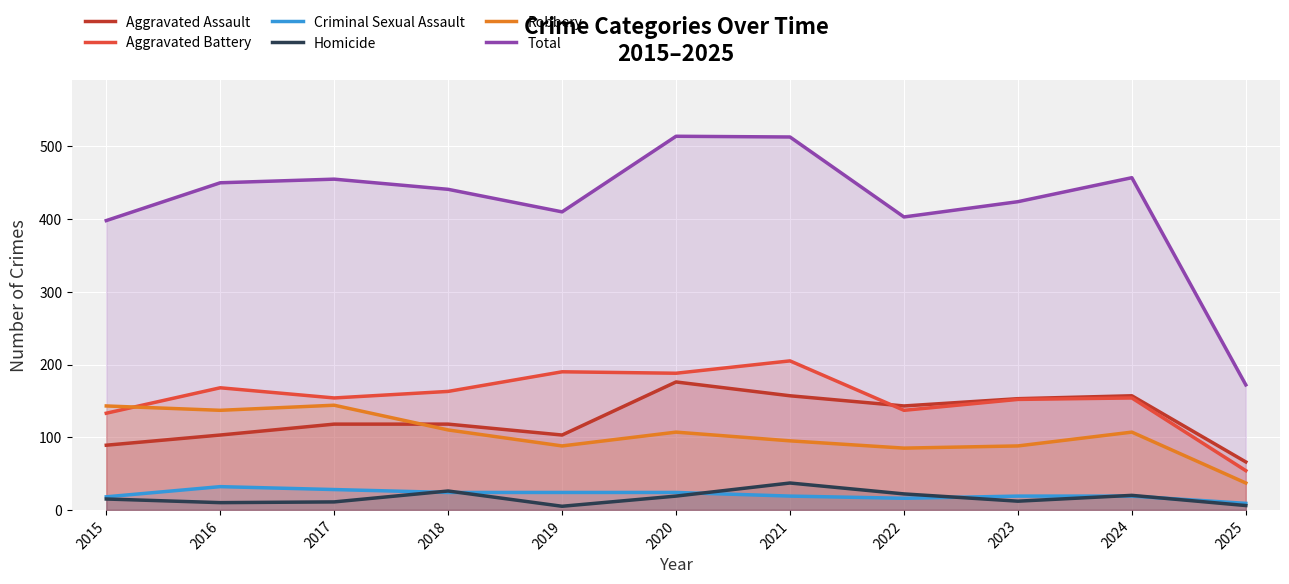

How many data points in Total are above 441?

5